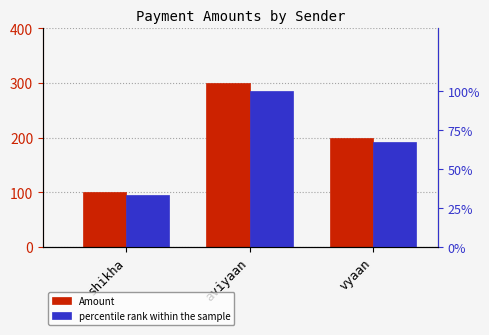

Reading left to right, extract all data points from this chart.

Amount: 100	300	200
percentile rank within the sample: 33	100	67